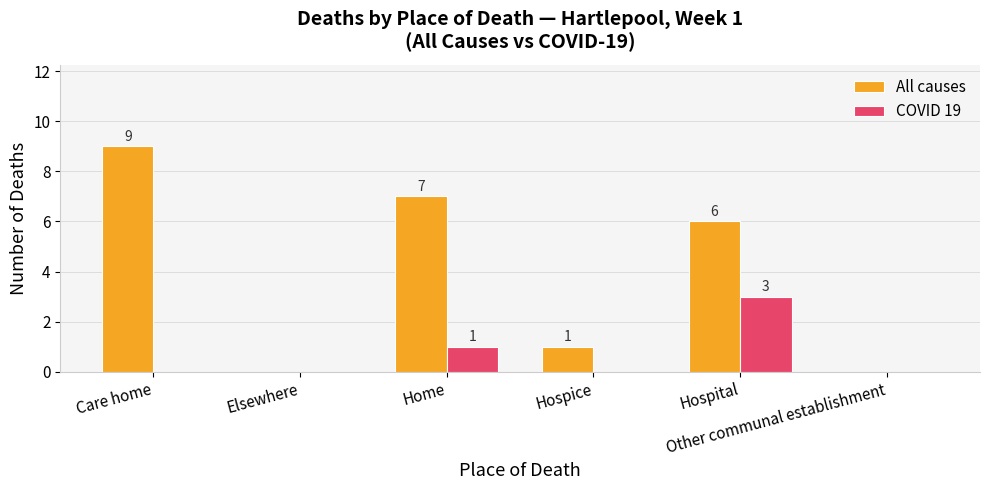

At which label is COVID 19 closest to 1?

Home